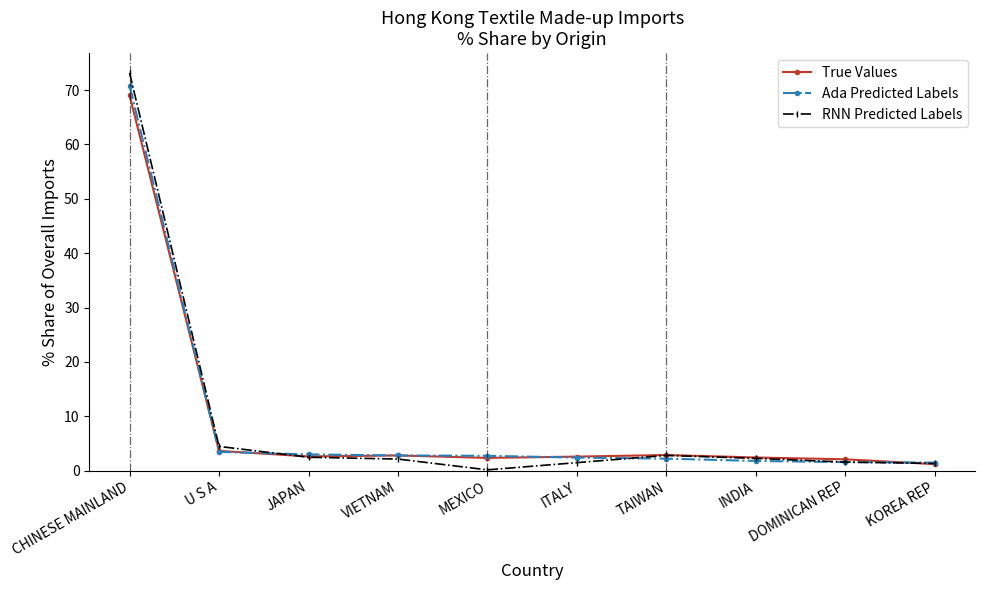

What are all the series names shown in the legend?

True Values, Ada Predicted Labels, RNN Predicted Labels